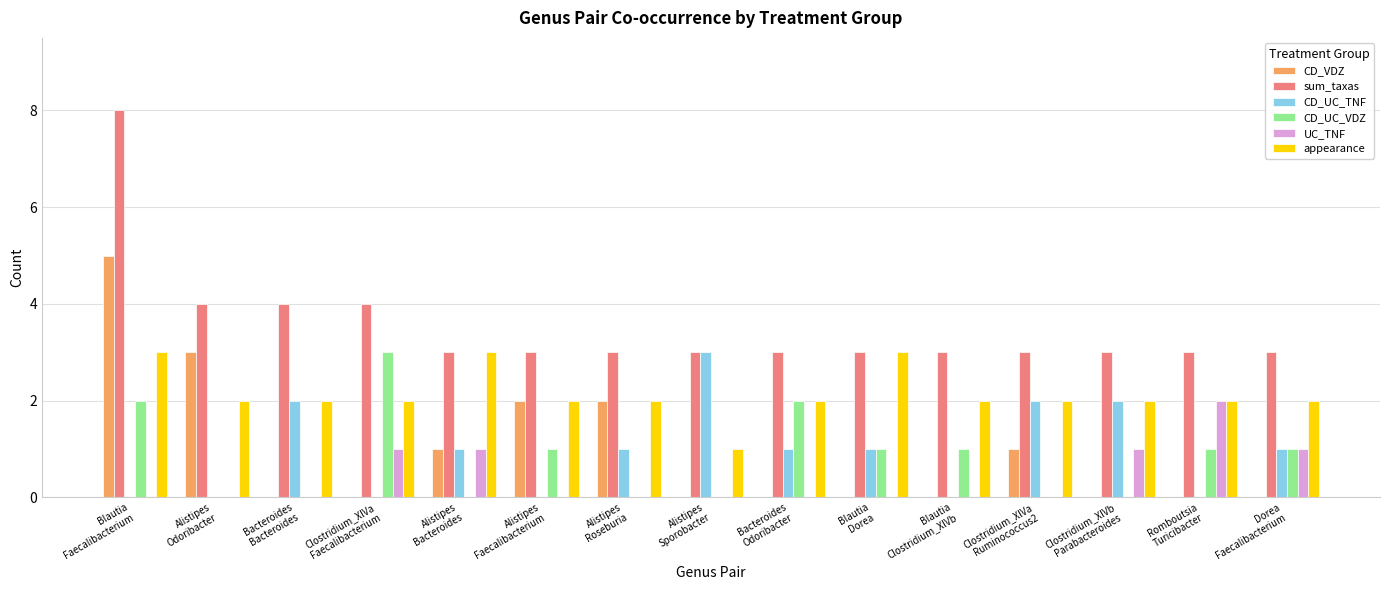

What is the sum of all CD_VDZ values?

14